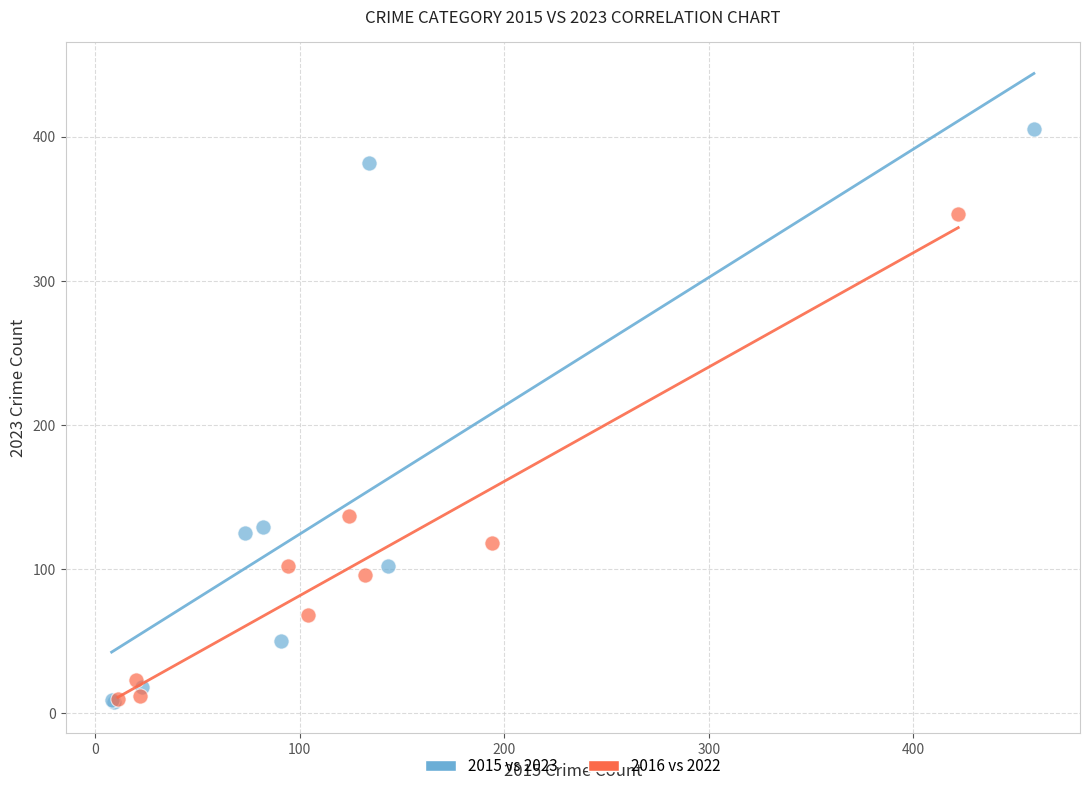

Which series contains the highest Y value?

2015 vs 2023